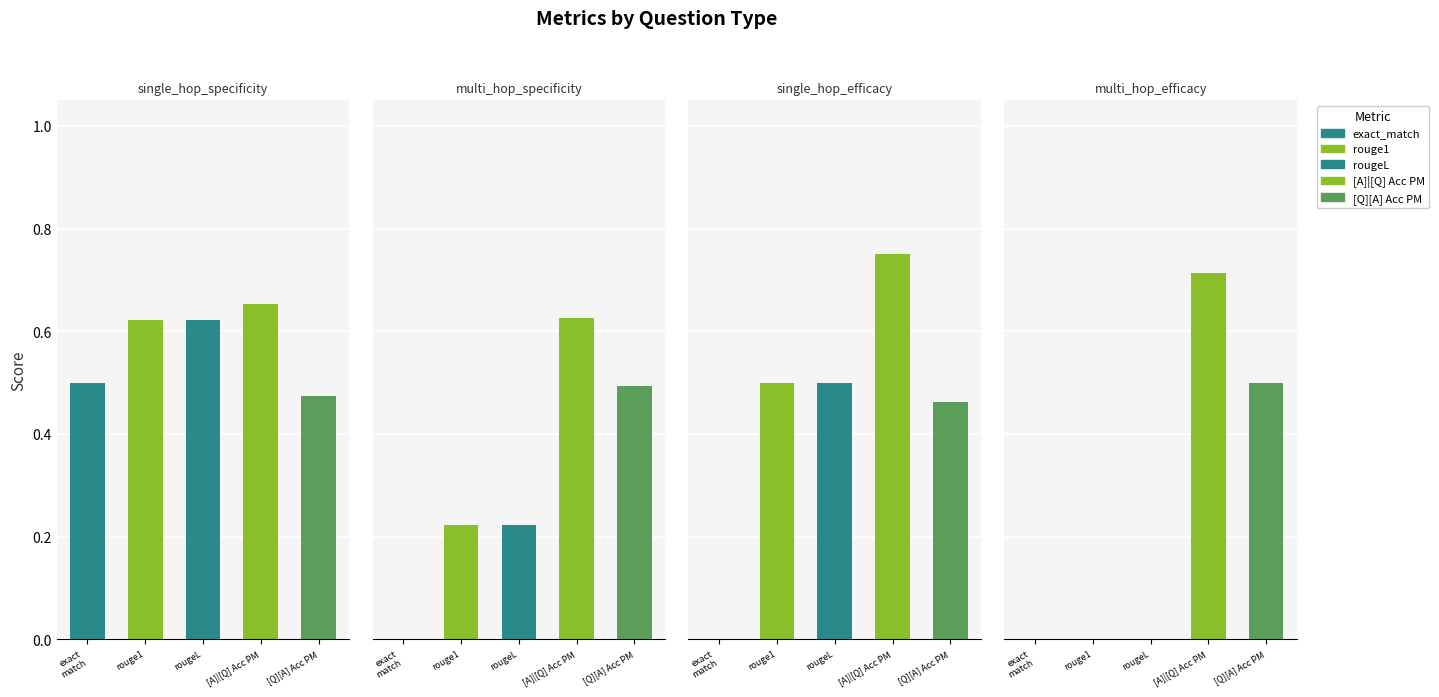

At how many categories does at least one series exceed 0?

4